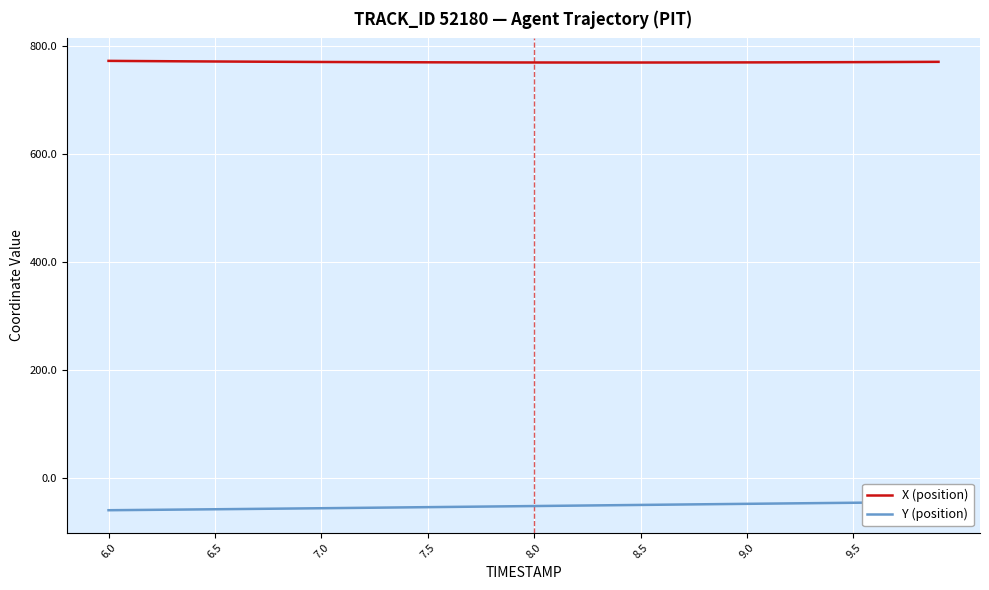

True or false: X (position) and Y (position) cross at least once.

False